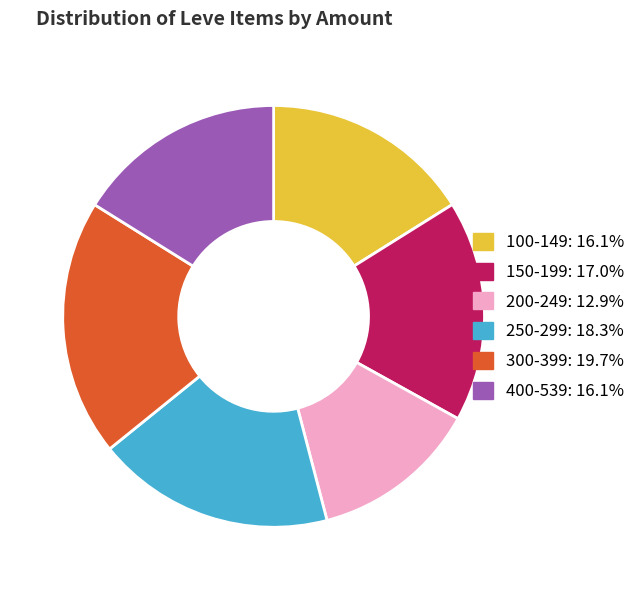

Is there any slice that represents more than half of the pie?

No